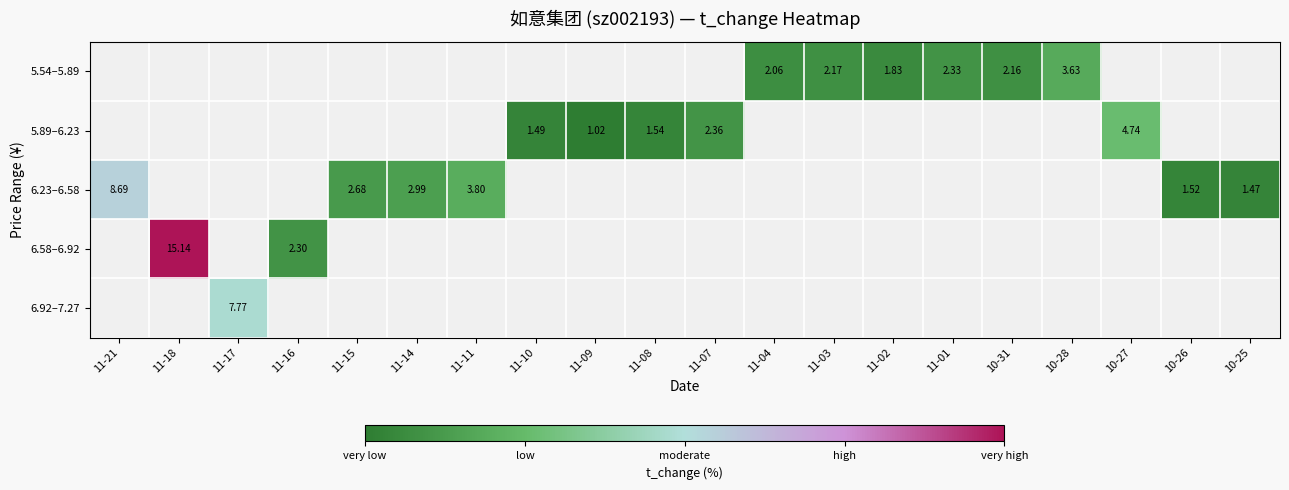

At which category does the chart reach its minimum across all series?

11-09